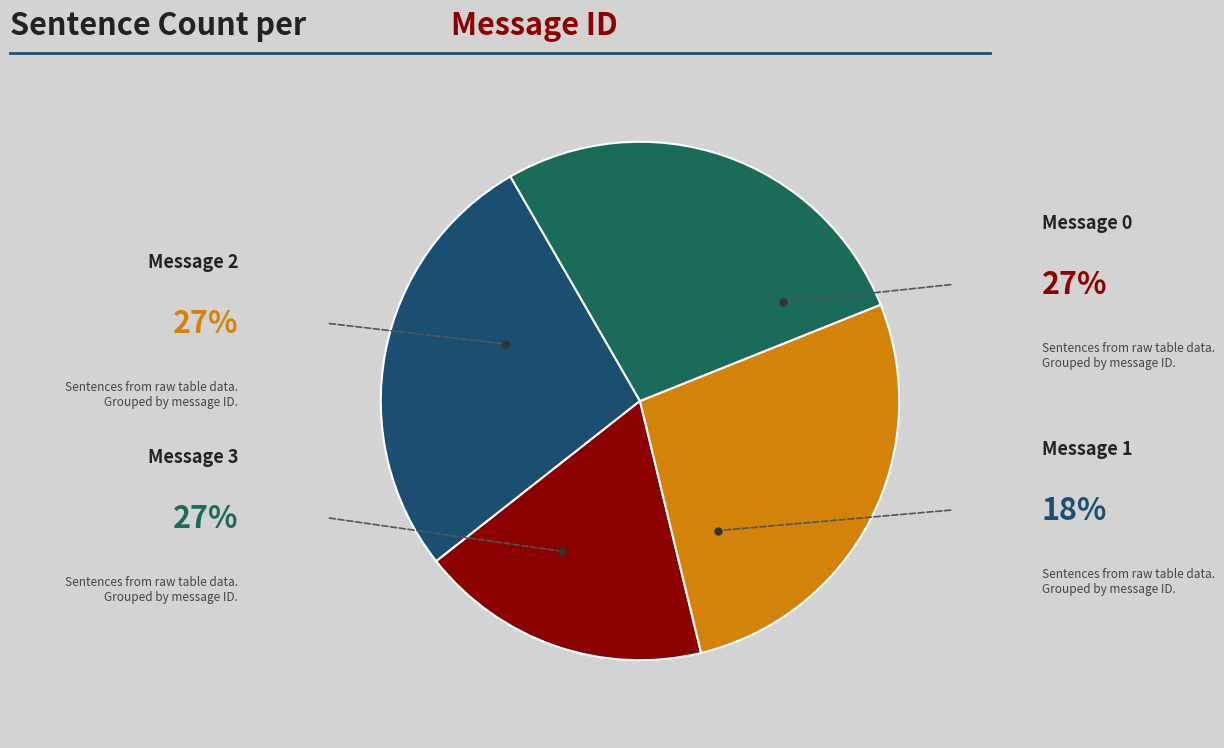

To the nearest percent, what is the combined percentage of Message 2 and Message 3?

55%